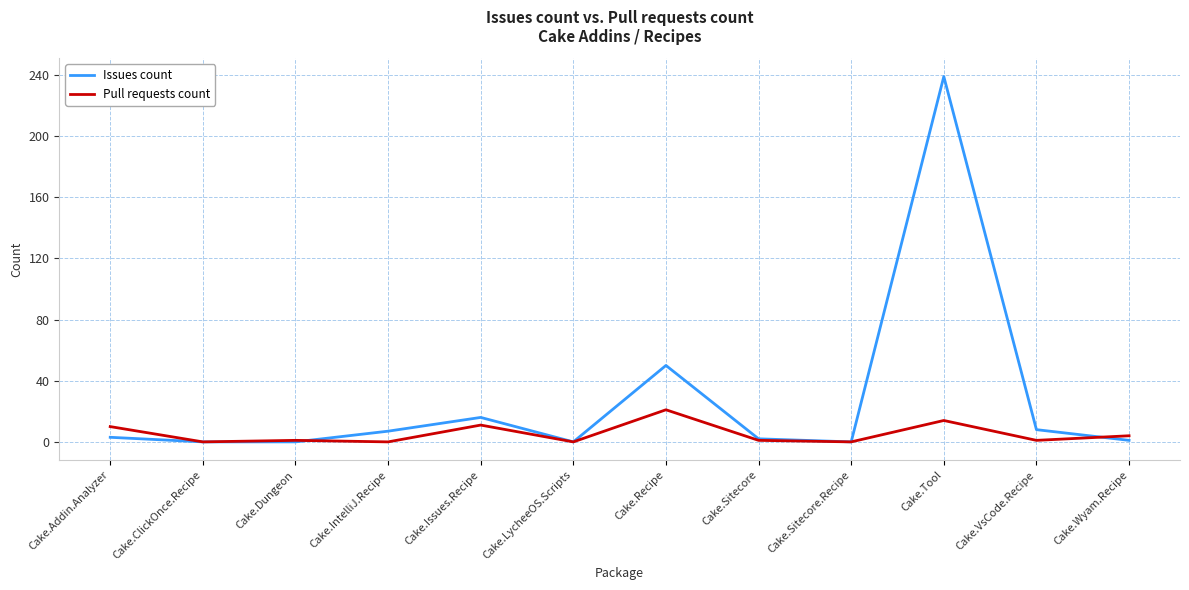

What is the difference between the maximum and minimum values in the Pull requests count series?

21